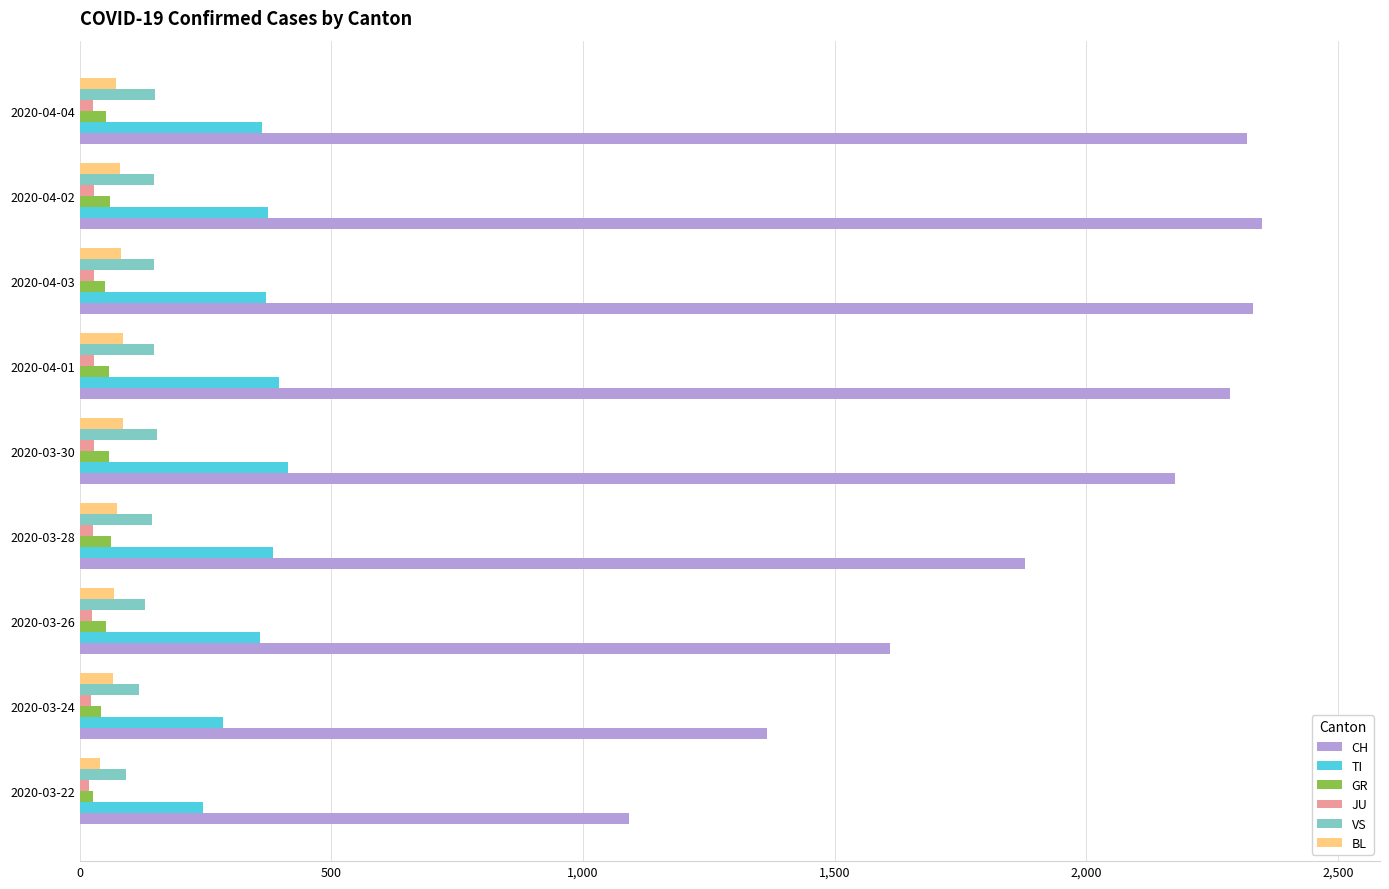

Which series has the largest total across all categories?

CH